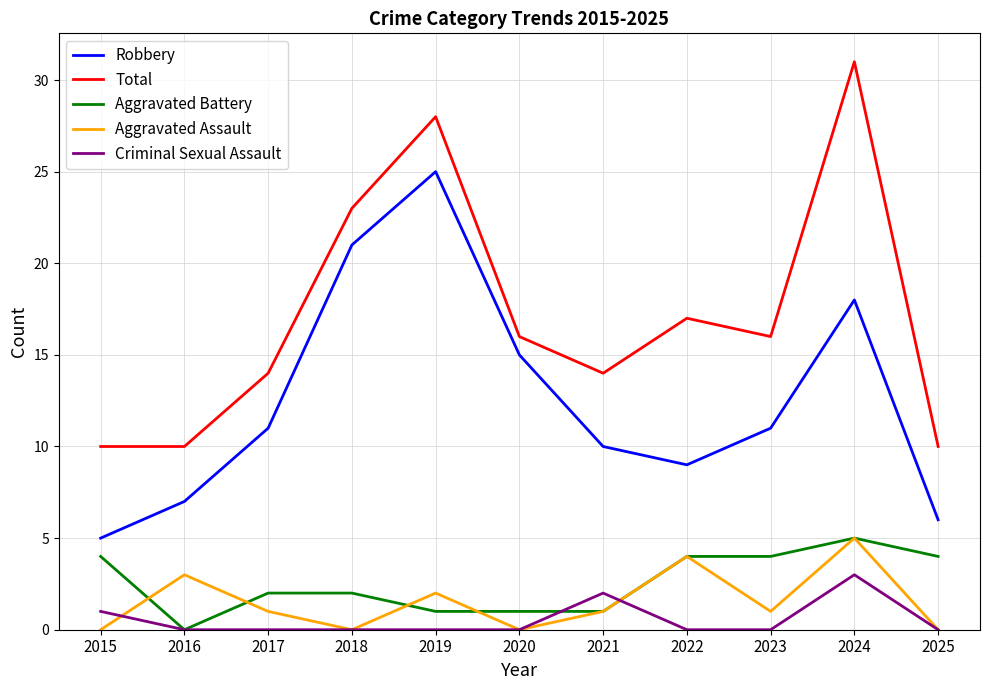

Reading right to left, extract all data points from this chart.

Robbery: 2025=6	2024=18	2023=11	2022=9	2021=10	2020=15	2019=25	2018=21	2017=11	2016=7	2015=5
Total: 2025=10	2024=31	2023=16	2022=17	2021=14	2020=16	2019=28	2018=23	2017=14	2016=10	2015=10
Aggravated Battery: 2025=4	2024=5	2023=4	2022=4	2021=1	2020=1	2019=1	2018=2	2017=2	2016=0	2015=4
Aggravated Assault: 2025=0	2024=5	2023=1	2022=4	2021=1	2020=0	2019=2	2018=0	2017=1	2016=3	2015=0
Criminal Sexual Assault: 2025=0	2024=3	2023=0	2022=0	2021=2	2020=0	2019=0	2018=0	2017=0	2016=0	2015=1